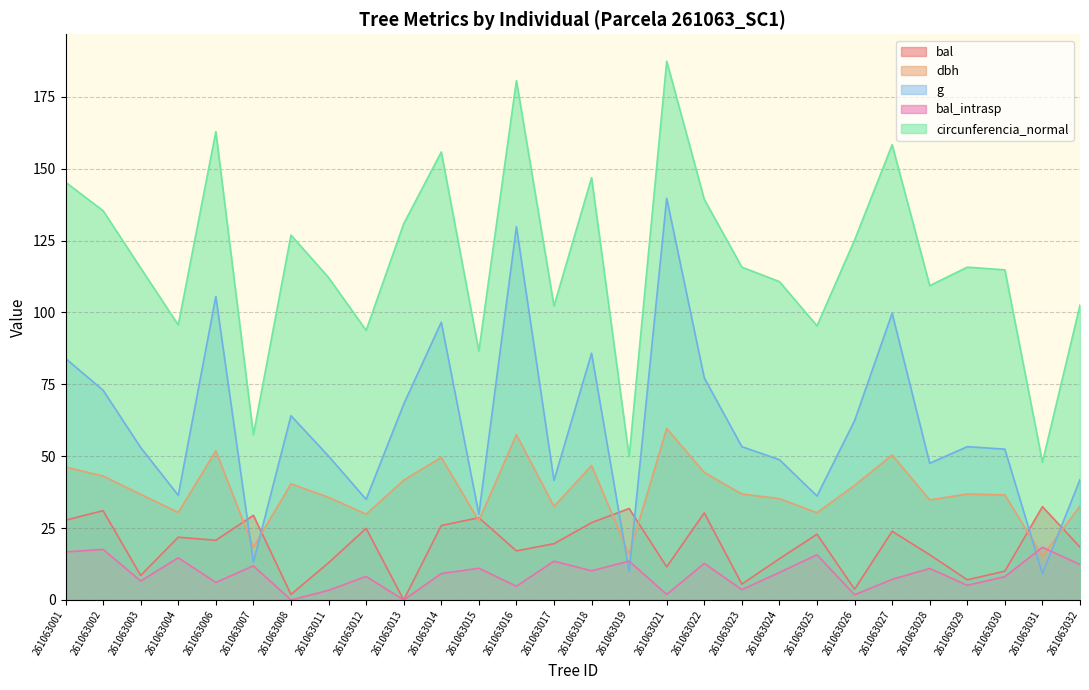

List the labels in order of g value, smallest first.

261063031, 261063019, 261063007, 261063015, 261063012, 261063025, 261063004, 261063017, 261063032, 261063028, 261063024, 261063011, 261063030, 261063003, 261063023, 261063029, 261063026, 261063008, 261063013, 261063002, 261063022, 261063001, 261063018, 261063014, 261063027, 261063006, 261063016, 261063021